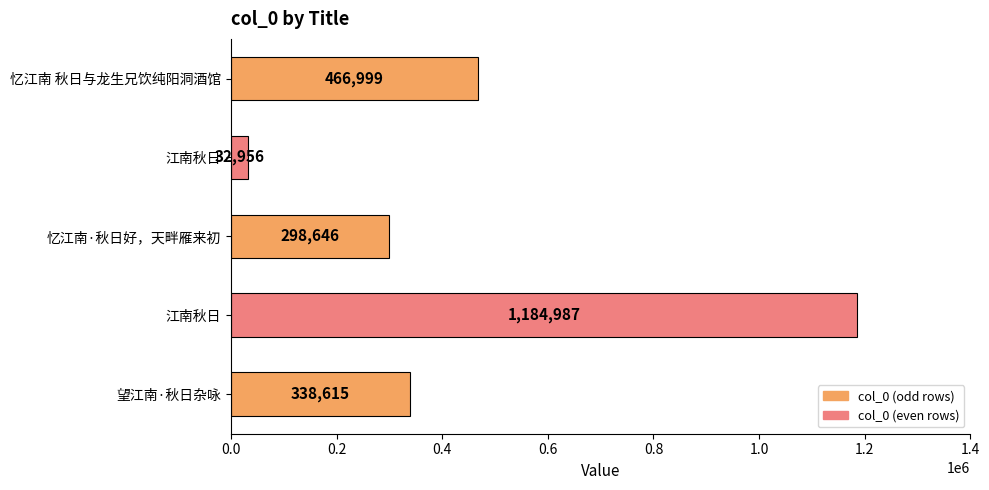

What is the smallest value displayed?

32956